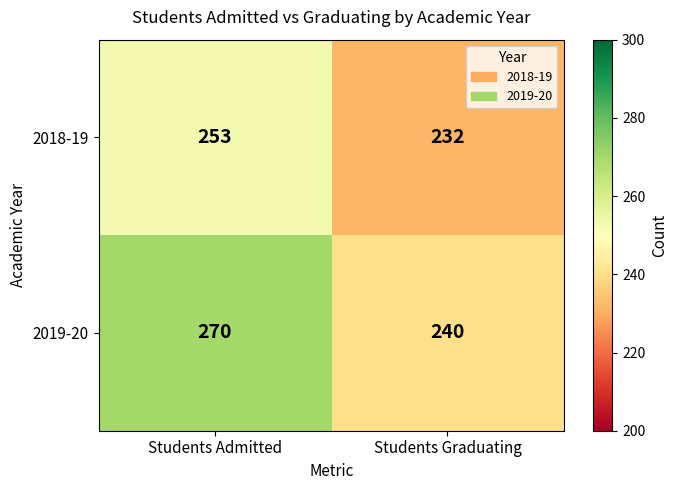

What is the maximum value shown in the chart?

270